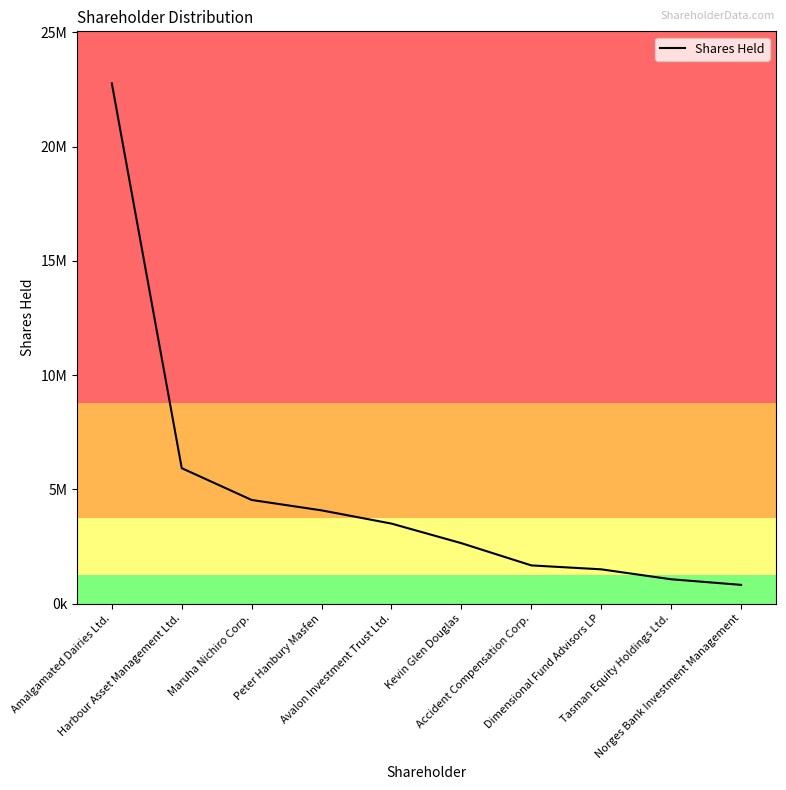

Read the value at Amalgamated Dairies Ltd..

22771567